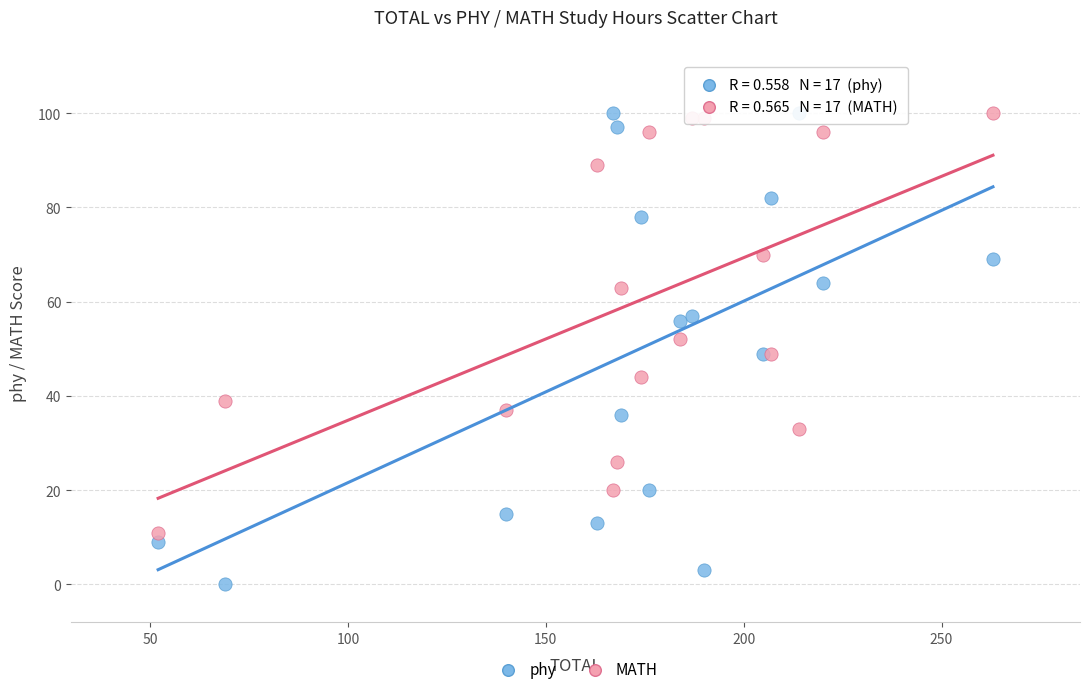

Which series contains the lowest Y value?

phy